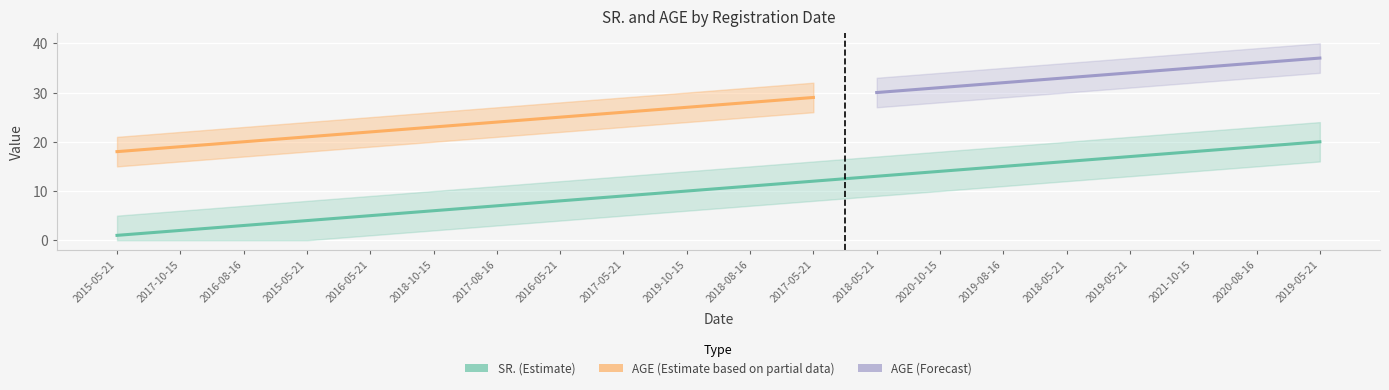

How many data points are above 11?

9